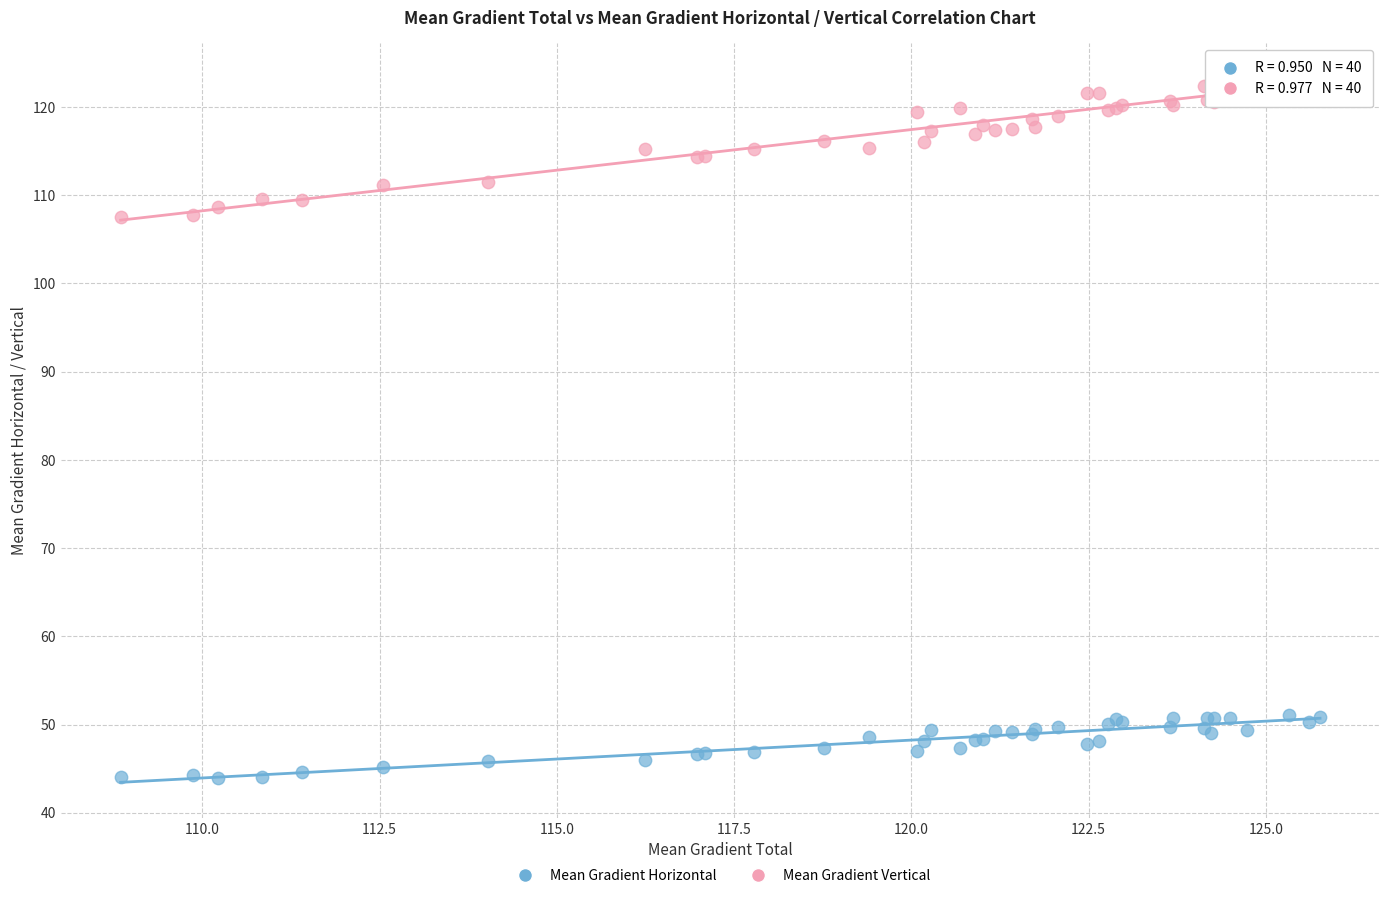

What are all the series names shown in the legend?

Mean Gradient Horizontal, Mean Gradient Vertical